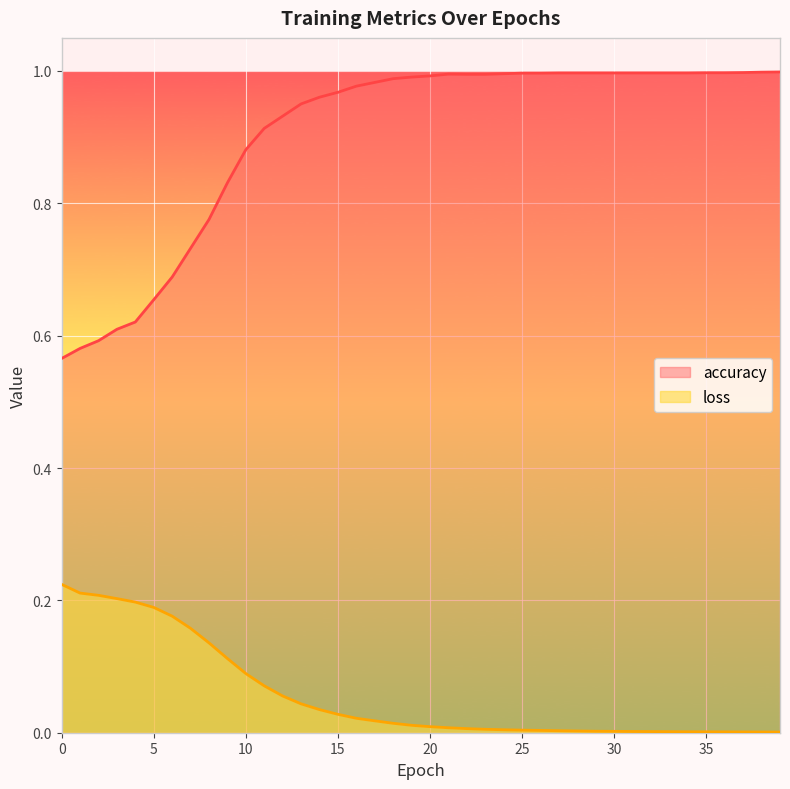

Rank the series by their maximum value, from highest to lowest.

accuracy, loss